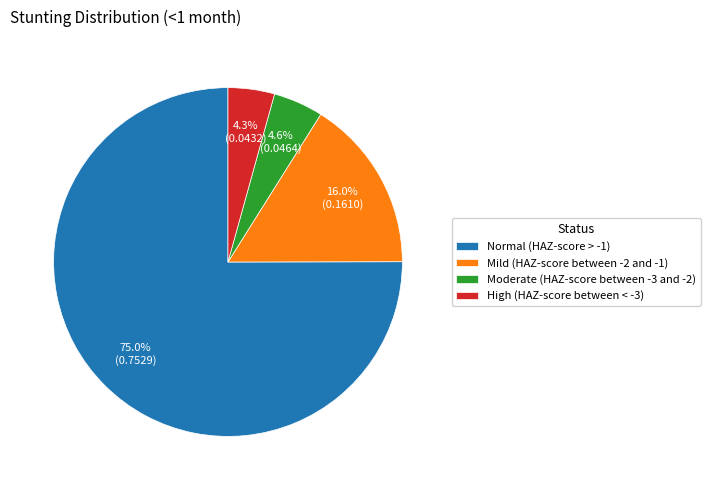

Which category has the biggest portion of the pie?

Normal (HAZ-score > -1)